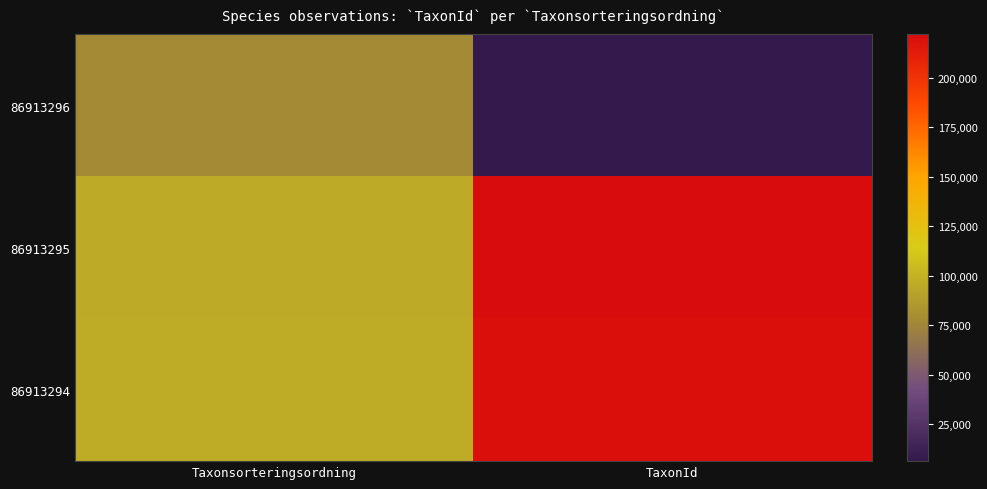

Which category has the highest value across all series?

TaxonId